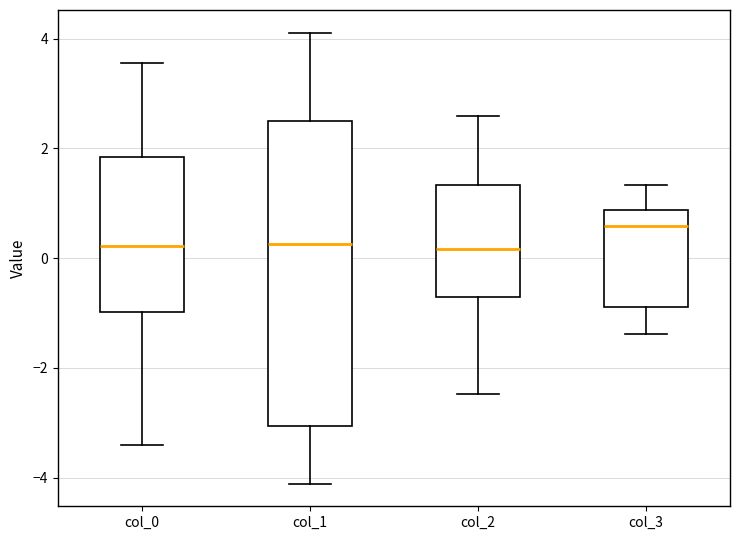

Where is the lower edge of the box for col_1 on the y-axis? The values are not printed on the chart, so give them approximately, as read against the axis.

-3.0